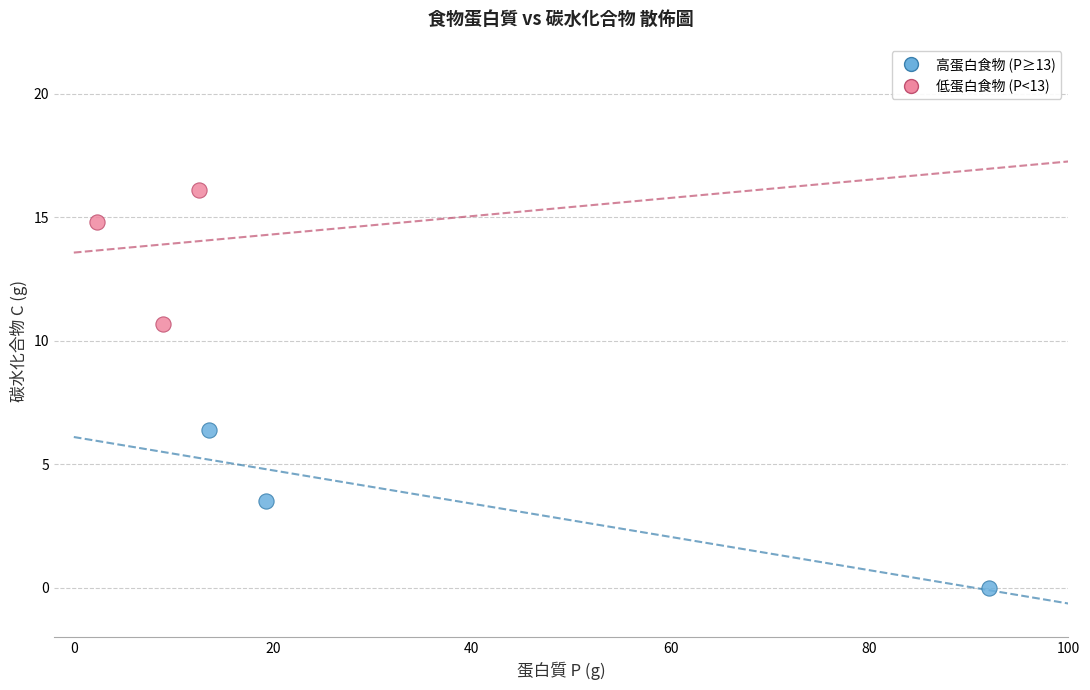

What are all the series names shown in the legend?

高蛋白食物 (P≥13), 低蛋白食物 (P<13)